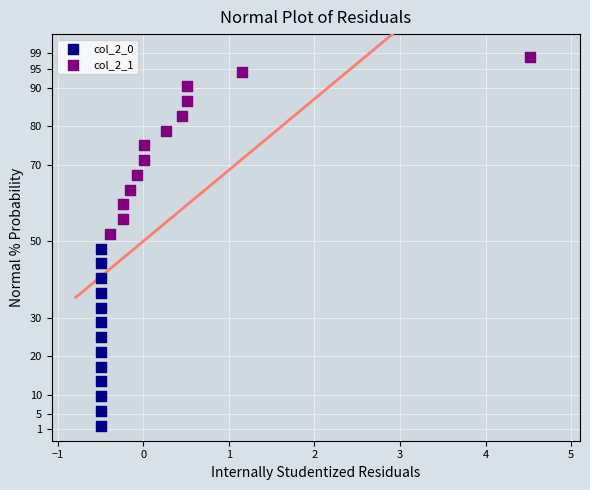

Which series reaches the minimum Y coordinate?

col_2_0